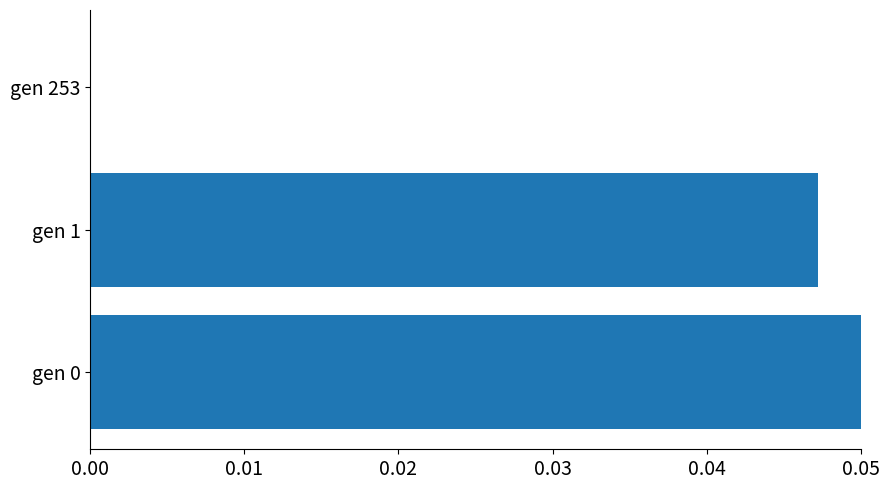

True or false: the data shows 0.0 at gen 0.

False